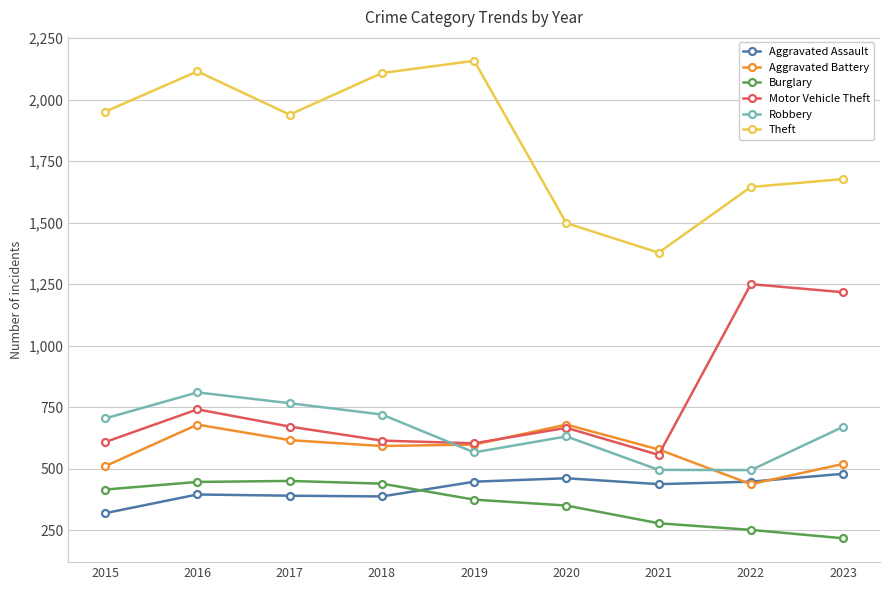

What is the minimum value shown in the chart?

217